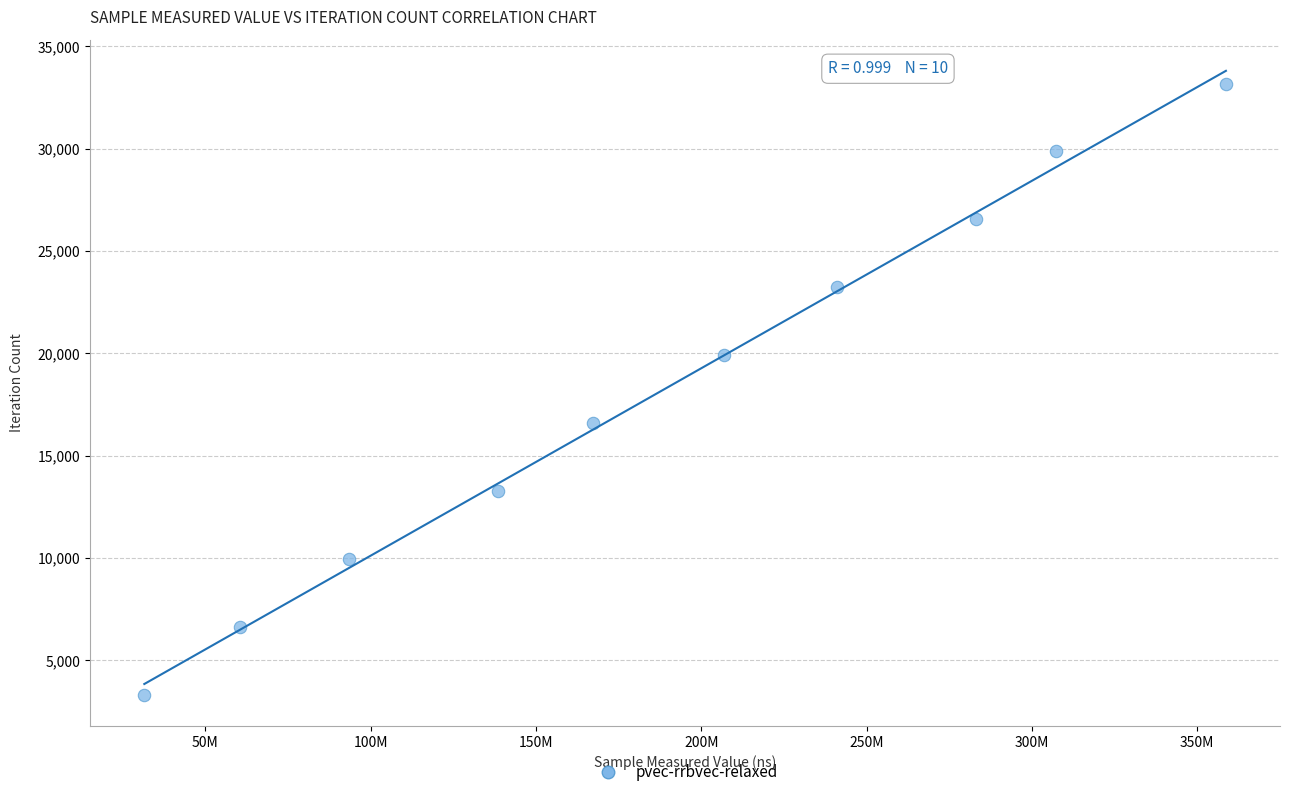

What is the range of Y values (max minus min)?

29871